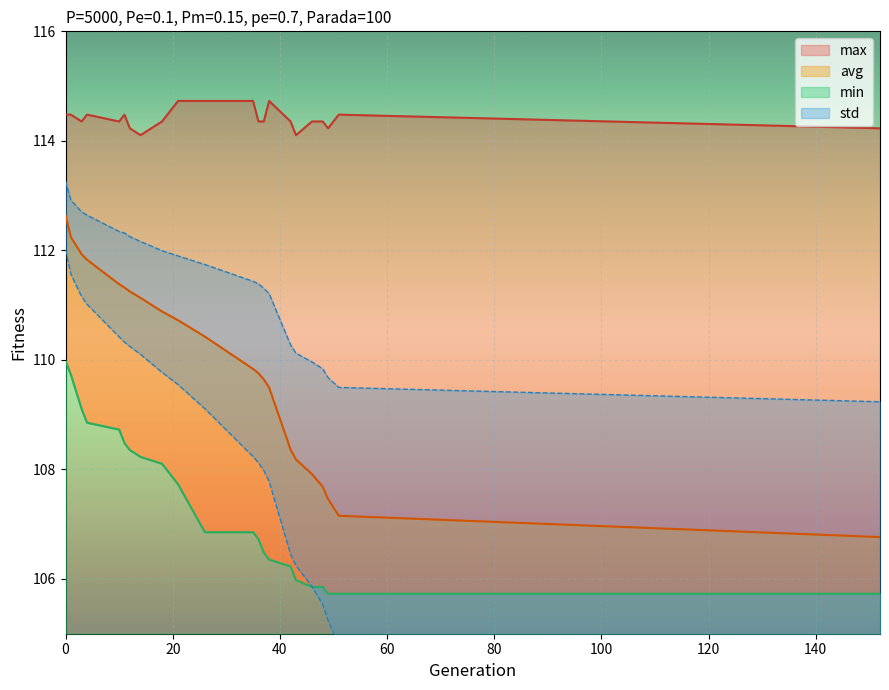

Between which two adjacent categories do std and min first intersect?

46 and 48